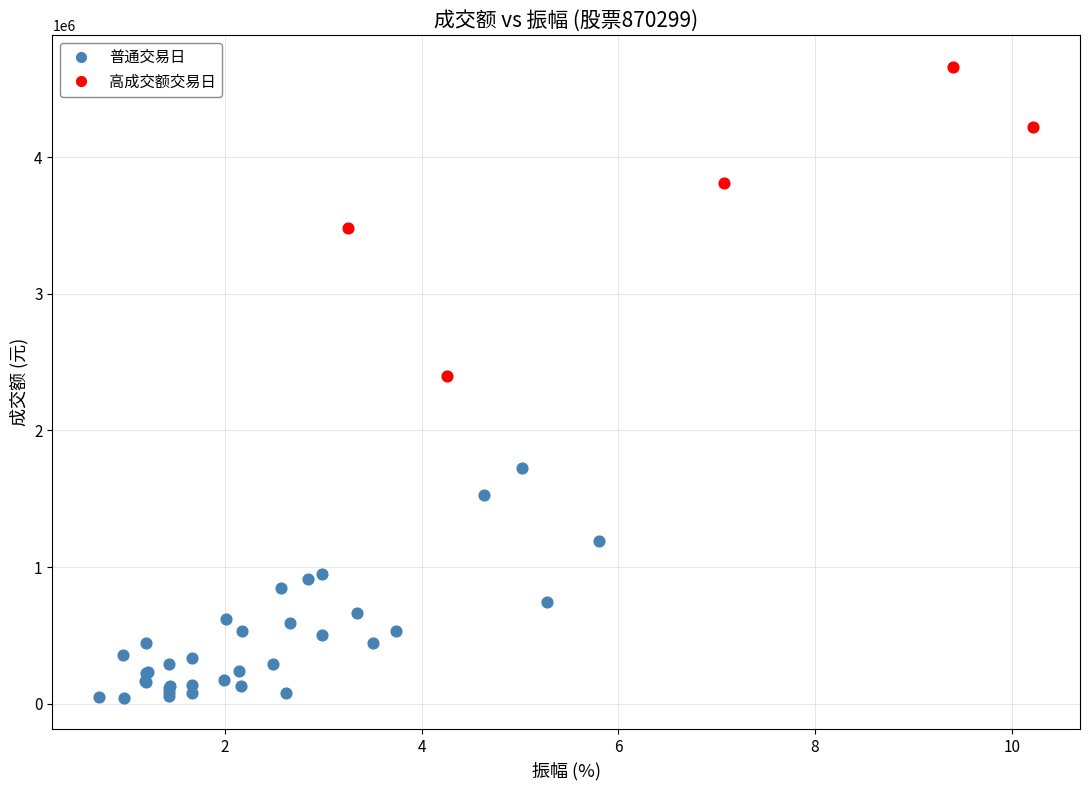

Which series contains the highest Y value?

高成交额交易日